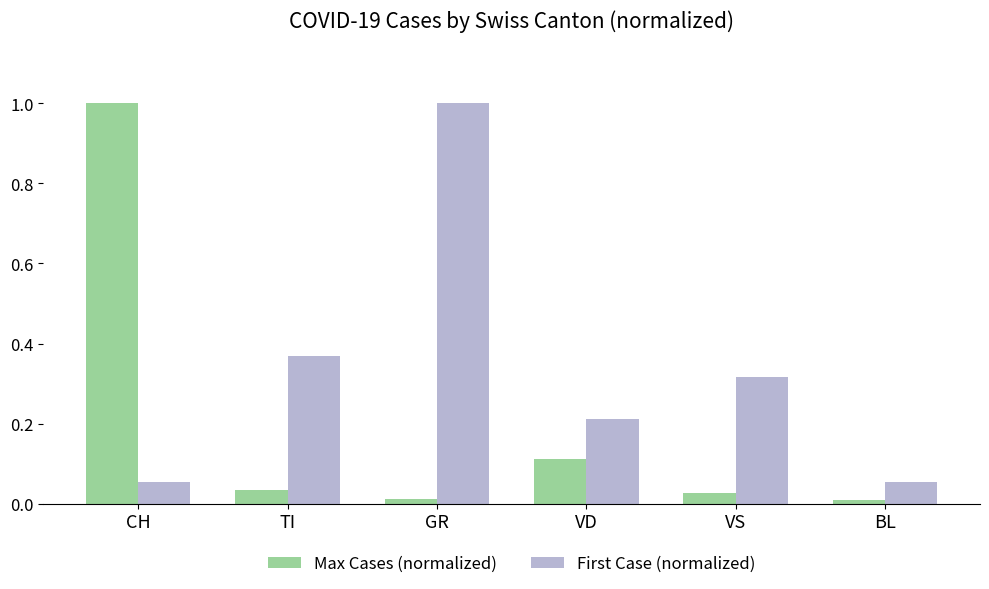

Rank the series by their average value, from highest to lowest.

First Case (normalized), Max Cases (normalized)